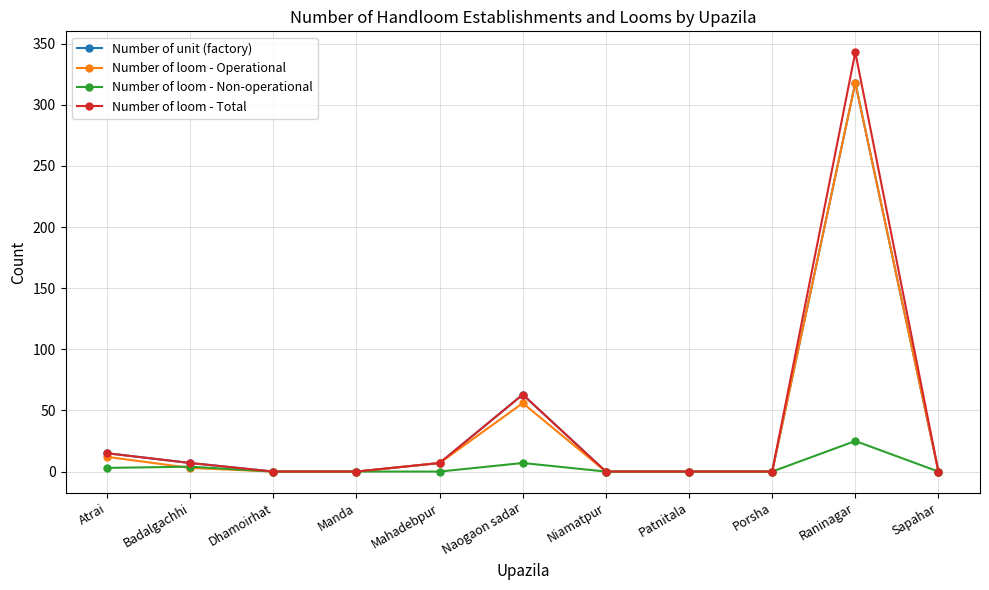

What is the label of the 11th point from the left?

Sapahar